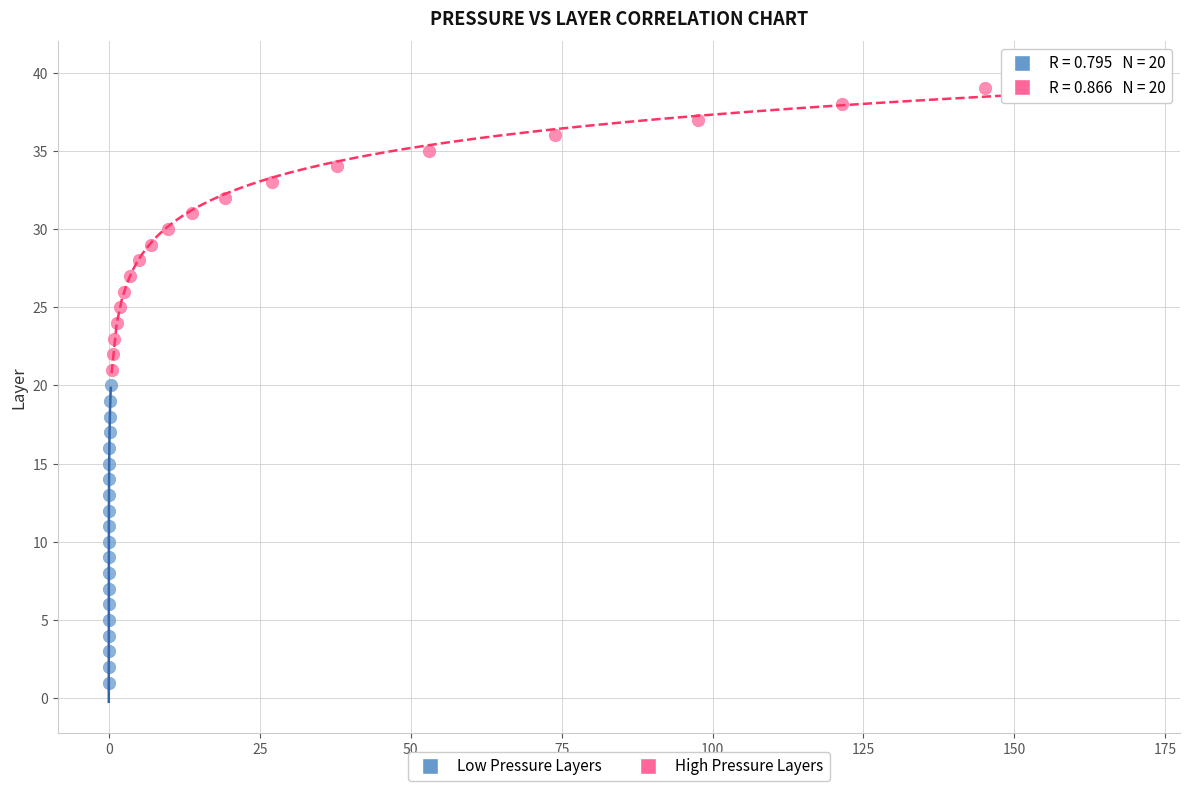

Which series reaches the maximum Y coordinate?

High Pressure Layers